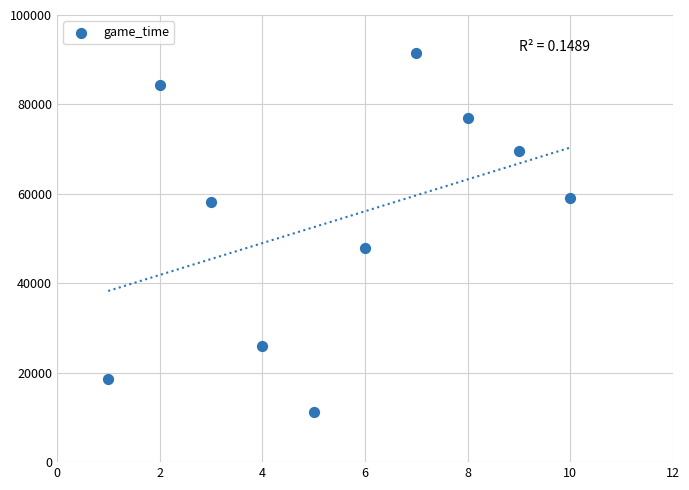

What Y value in the scatter plot is closest to 51368?

47806